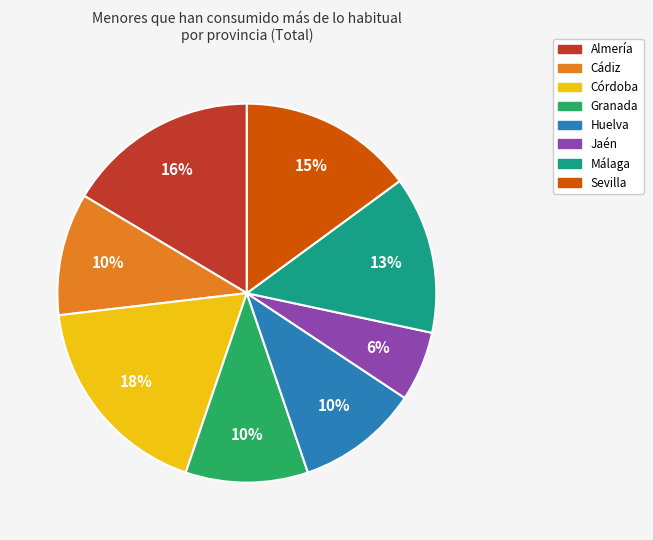

Is the sum of Huelva and Córdoba greater than half?

No